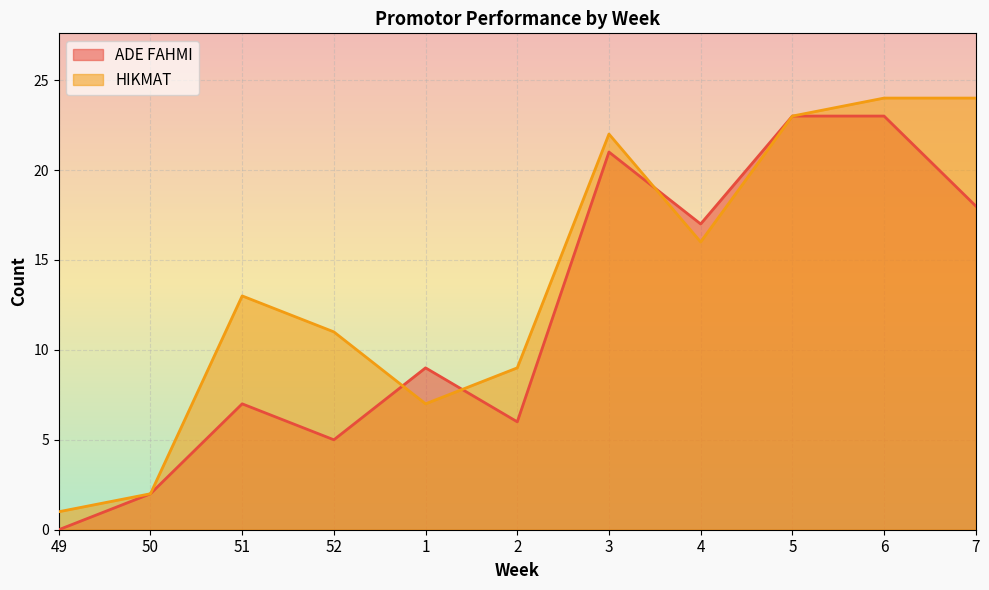

What position from the left is 6?

10